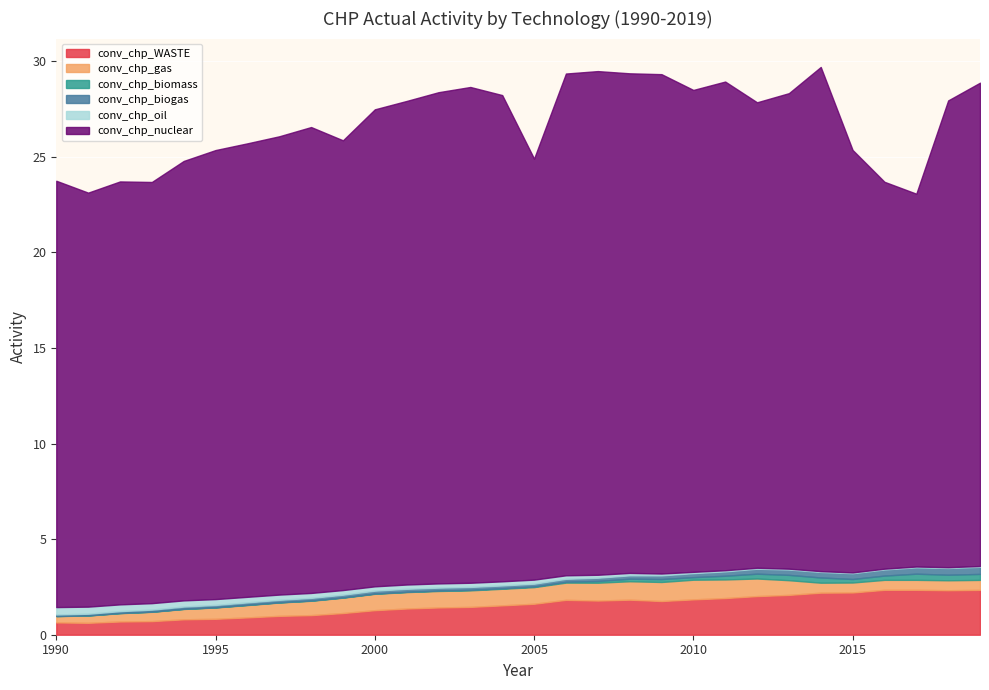

Reading left to right, transcribe all the data shown in this chart.

conv_chp_WASTE: 1990=0.6	1991=0.6	1992=0.7	1993=0.7	1994=0.8	1995=0.8	1996=0.9	1997=1.0	1998=1.0	1999=1.1	2000=1.3	2001=1.4	2002=1.4	2003=1.5	2004=1.5	2005=1.6	2006=1.8	2007=1.8	2008=1.8	2009=1.8	2010=1.8	2011=1.9	2012=2.0	2013=2.1	2014=2.2	2015=2.2	2016=2.3	2017=2.3	2018=2.3	2019=2.3
conv_chp_gas: 1990=0.3	1991=0.4	1992=0.4	1993=0.5	1994=0.5	1995=0.6	1996=0.6	1997=0.7	1998=0.8	1999=0.8	2000=0.9	2001=0.9	2002=0.9	2003=0.9	2004=0.9	2005=0.9	2006=0.9	2007=0.9	2008=1.0	2009=1.0	2010=1.0	2011=1.0	2012=0.9	2013=0.8	2014=0.5	2015=0.5	2016=0.5	2017=0.5	2018=0.5	2019=0.5
conv_chp_biomass: 1990=0.0	1991=0.0	1992=0.0	1993=0.0	1994=0.0	1995=0.0	1996=0.0	1997=0.0	1998=0.0	1999=0.0	2000=0.0	2001=0.0	2002=0.0	2003=0.0	2004=0.0	2005=0.0	2006=0.0	2007=0.1	2008=0.1	2009=0.2	2010=0.1	2011=0.2	2012=0.3	2013=0.3	2014=0.3	2015=0.2	2016=0.2	2017=0.3	2018=0.3	2019=0.3
conv_chp_biogas: 1990=0.1	1991=0.1	1992=0.1	1993=0.1	1994=0.1	1995=0.1	1996=0.1	1997=0.1	1998=0.1	1999=0.1	2000=0.1	2001=0.2	2002=0.2	2003=0.2	2004=0.1	2005=0.1	2006=0.2	2007=0.2	2008=0.2	2009=0.2	2010=0.2	2011=0.2	2012=0.3	2013=0.3	2014=0.3	2015=0.3	2016=0.3	2017=0.3	2018=0.4	2019=0.4
conv_chp_oil: 1990=0.4	1991=0.4	1992=0.4	1993=0.3	1994=0.3	1995=0.3	1996=0.3	1997=0.3	1998=0.3	1999=0.2	2000=0.2	2001=0.2	2002=0.2	2003=0.2	2004=0.2	2005=0.2	2006=0.2	2007=0.2	2008=0.1	2009=0.1	2010=0.1	2011=0.1	2012=0.1	2013=0.0	2014=0.0	2015=0.0	2016=0.0	2017=0.0	2018=0.0	2019=0.0
conv_chp_nuclear: 1990=22.3	1991=21.7	1992=22.1	1993=22.0	1994=23.0	1995=23.5	1996=23.7	1997=24.0	1998=24.4	1999=23.5	2000=24.9	2001=25.3	2002=25.7	2003=25.9	2004=25.4	2005=22.0	2006=26.2	2007=26.3	2008=26.1	2009=26.1	2010=25.2	2011=25.6	2012=24.3	2013=24.9	2014=26.4	2015=22.1	2016=20.2	2017=19.5	2018=24.4	2019=25.3